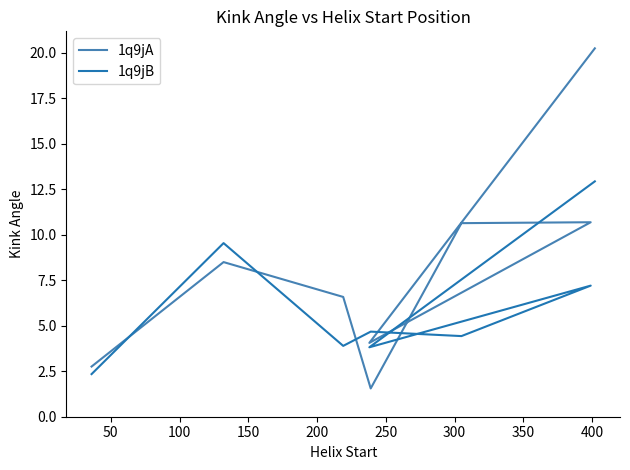

What is the value of the 1q9jB point at the 7th from the left?

3.8